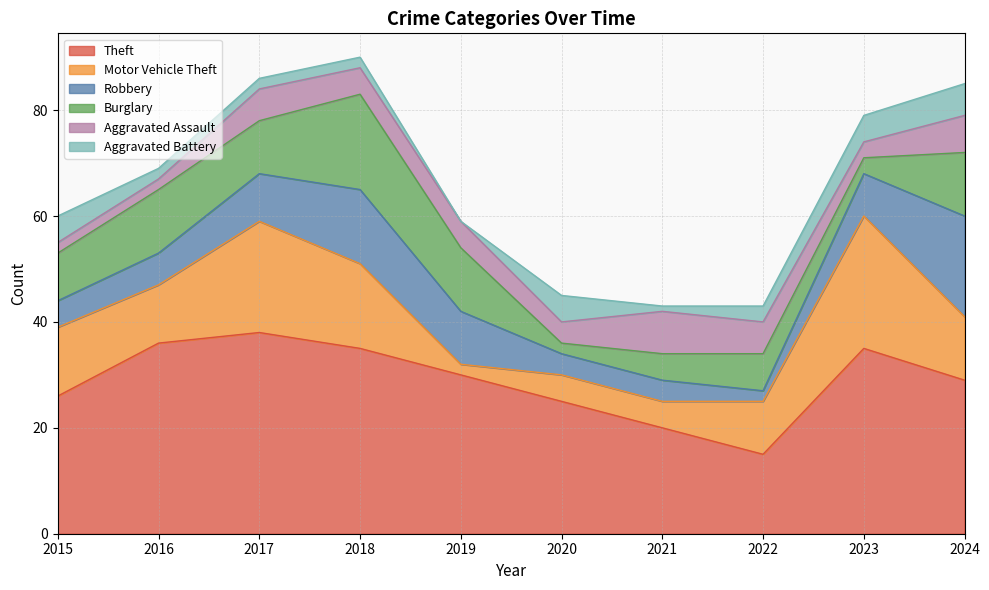

What is the sum of all Motor Vehicle Theft values?

120